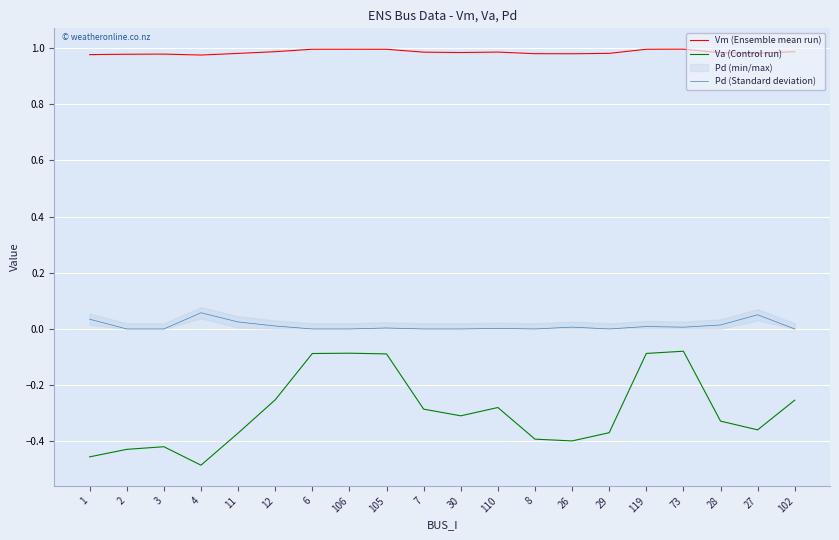

True or false: Vm (Ensemble mean run) and Pd (Standard deviation) intersect in this chart.

False